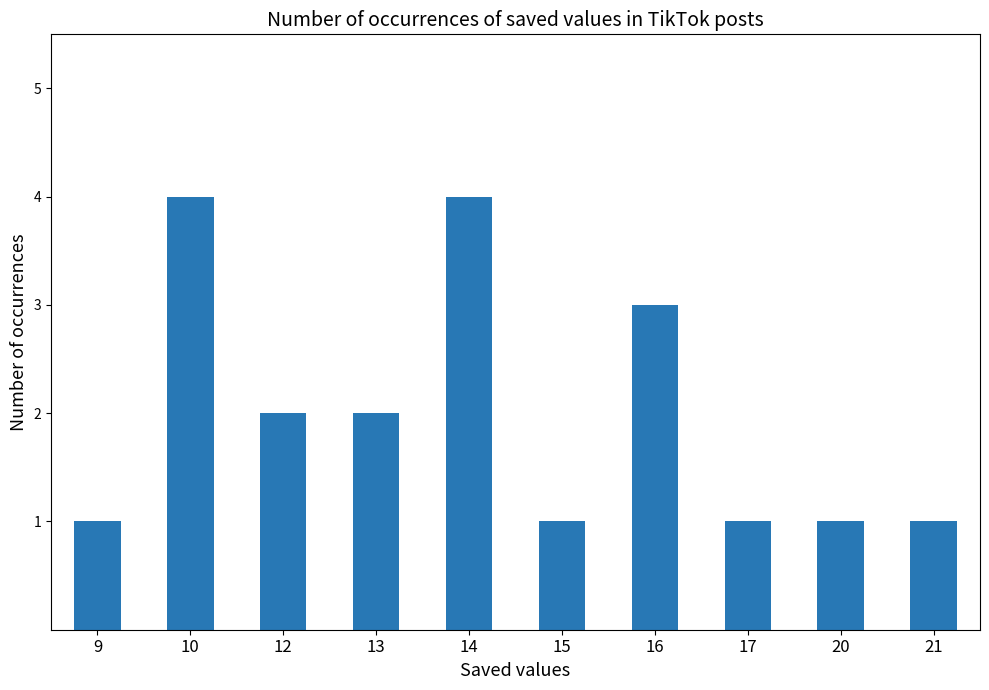

Does the chart contain any negative values?

No